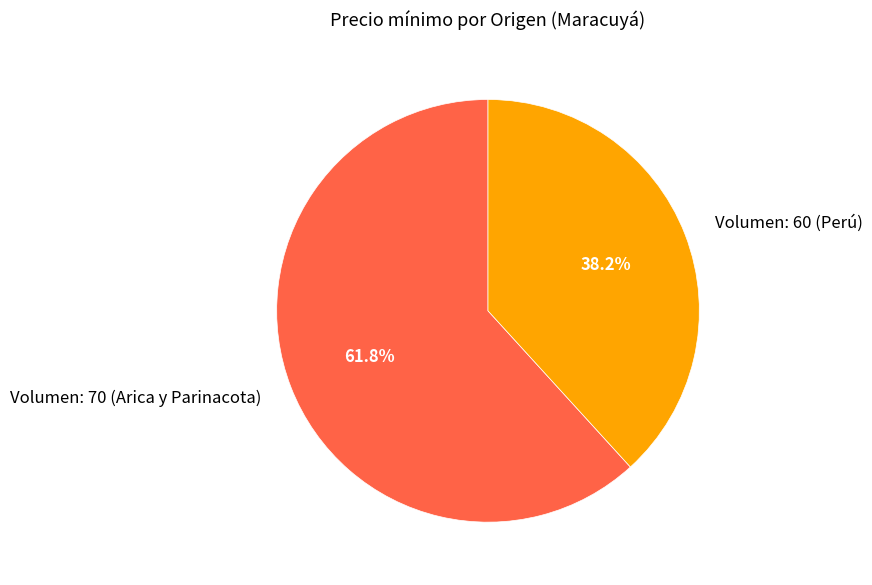

How many slices are in this pie chart?

2